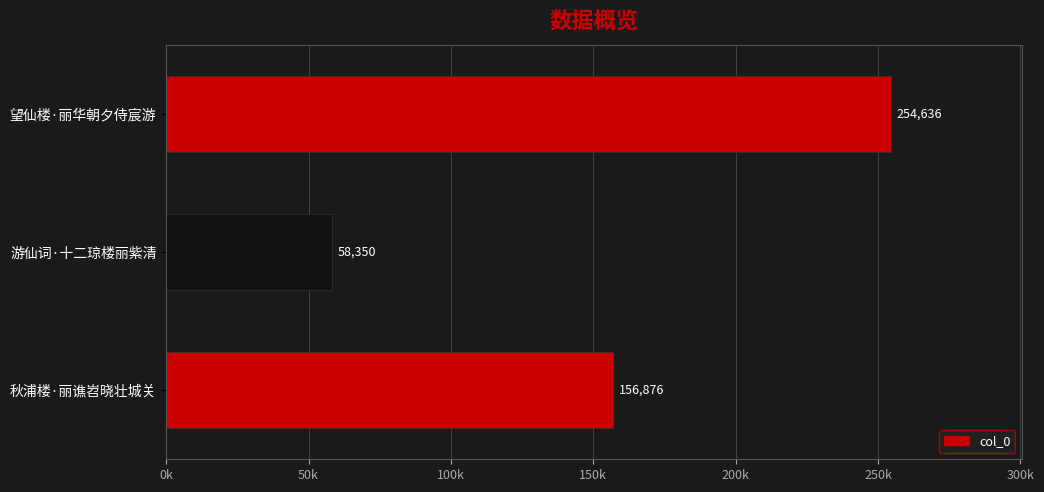

Are the bars horizontal?

Yes